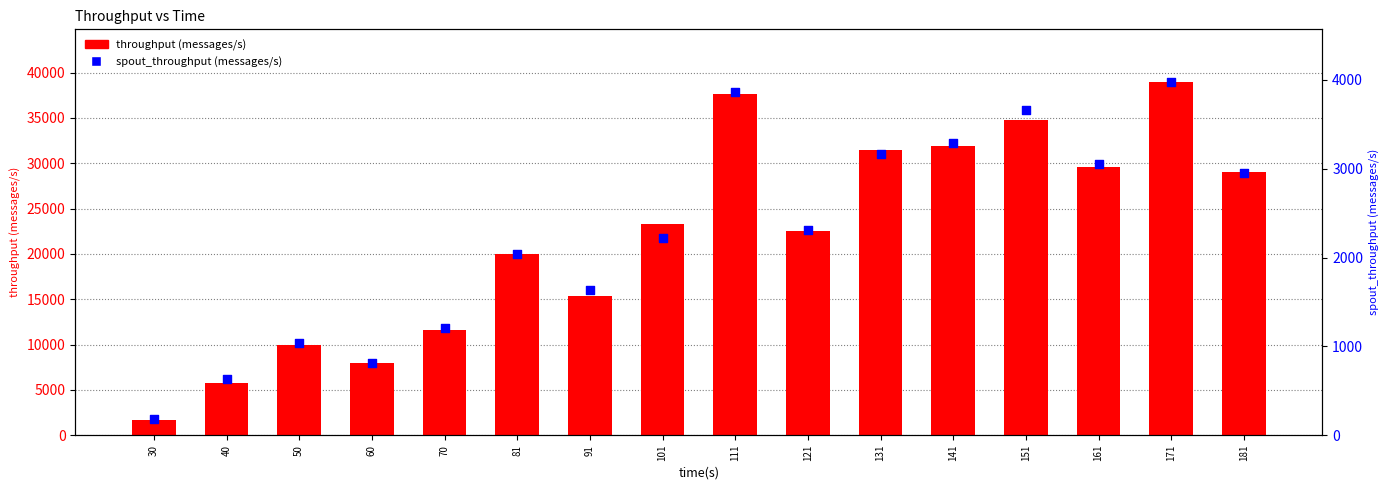

What is the total value across all series at 40?

6447